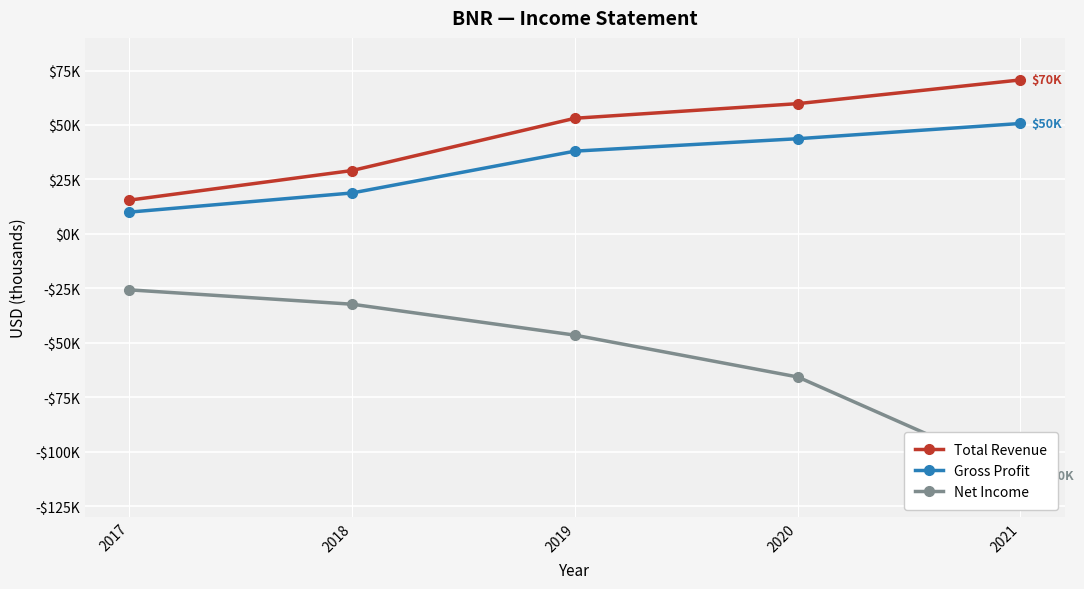

Which category has the lowest value in the Gross Profit series?

2017